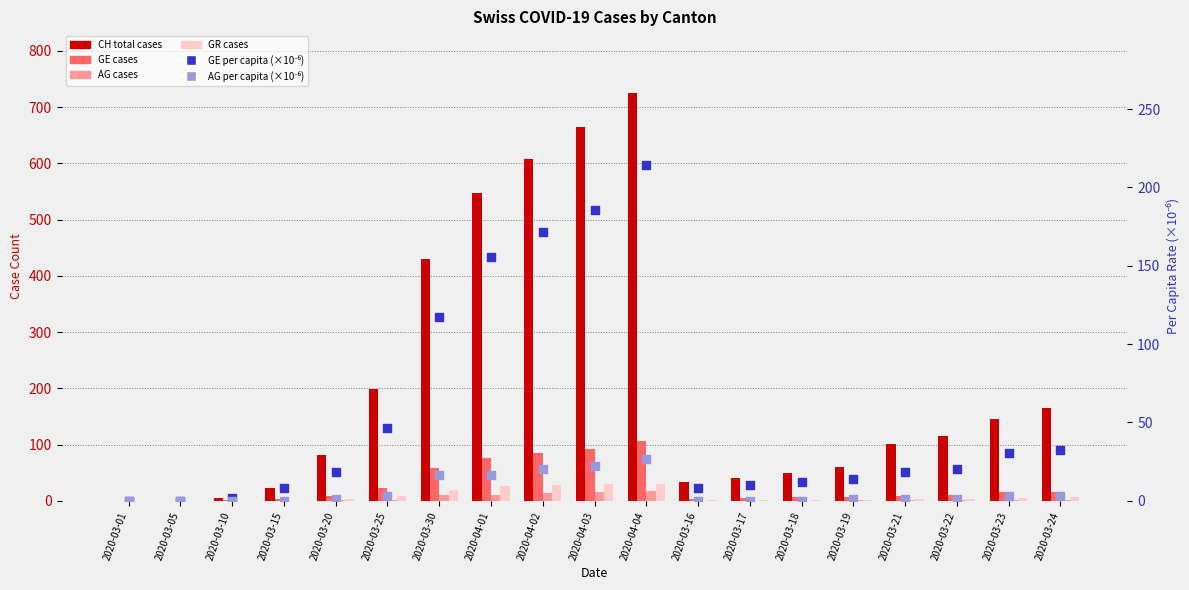

At which category is the sum across all series the highest?

2020-04-04